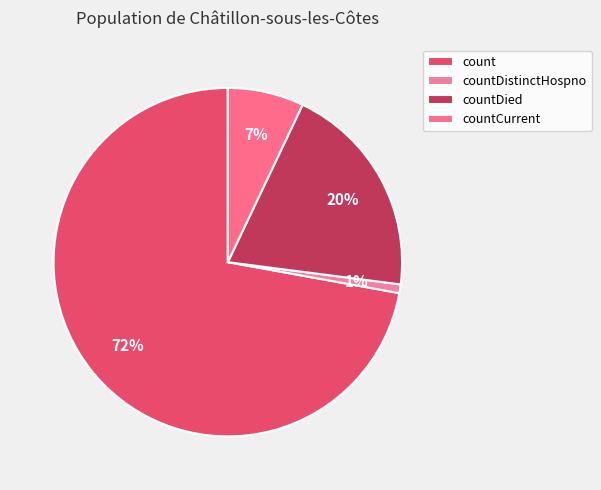

Count the number of slices in the pie.

4